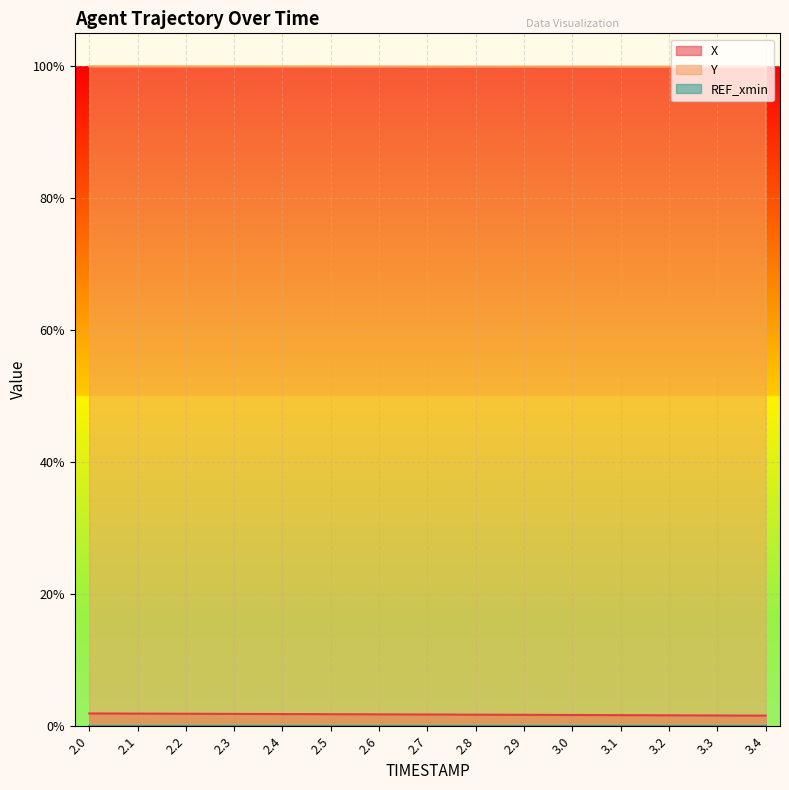

Is it true that Y equals 0.5 at 3.1?

False